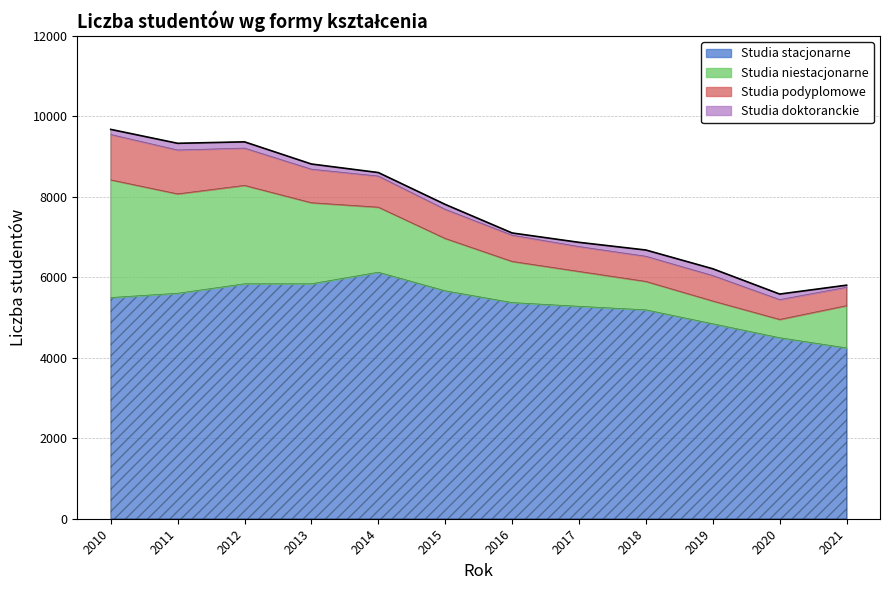

True or false: Studia podyplomowe has a value of 1131 at 2013.

False